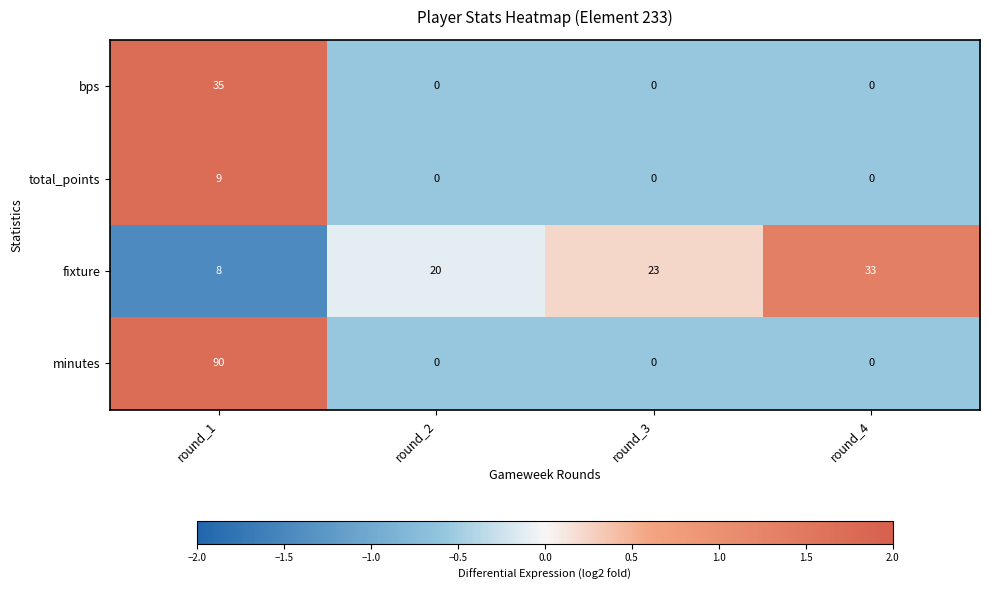

The value of total_points at round_1 is 9. True or false?

True